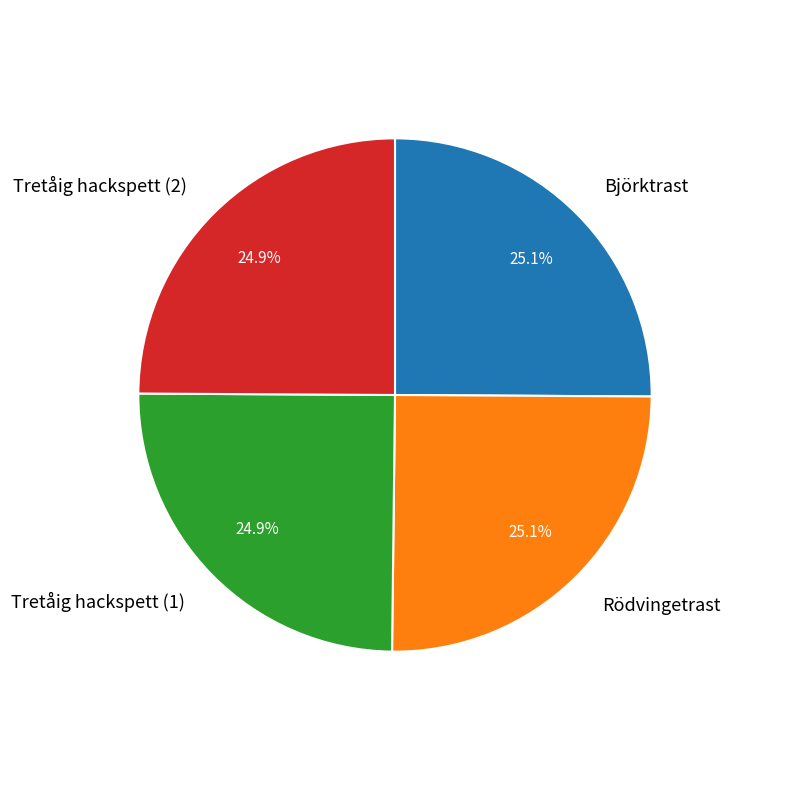

Does Rödvingetrast account for over 50% of the chart?

No